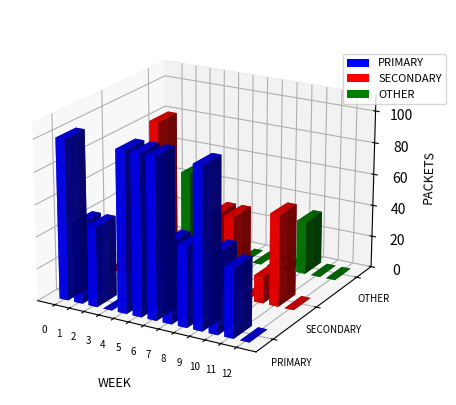

List the series in order of their overall mean, highest first.

PRIMARY, SECONDARY, OTHER